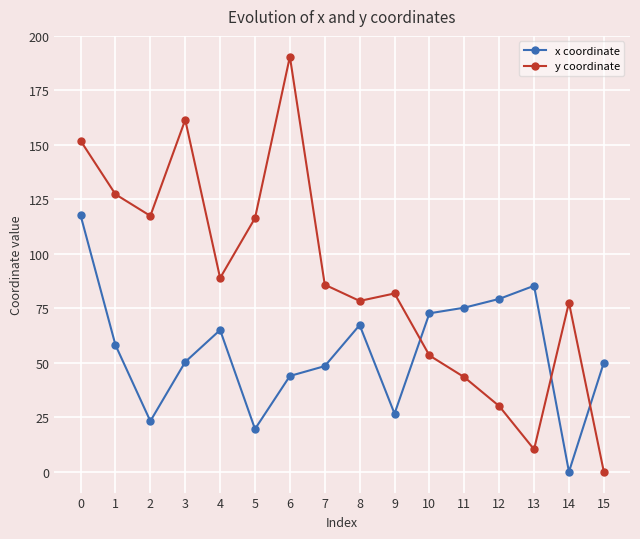

What is the maximum value shown in the chart?

190.5